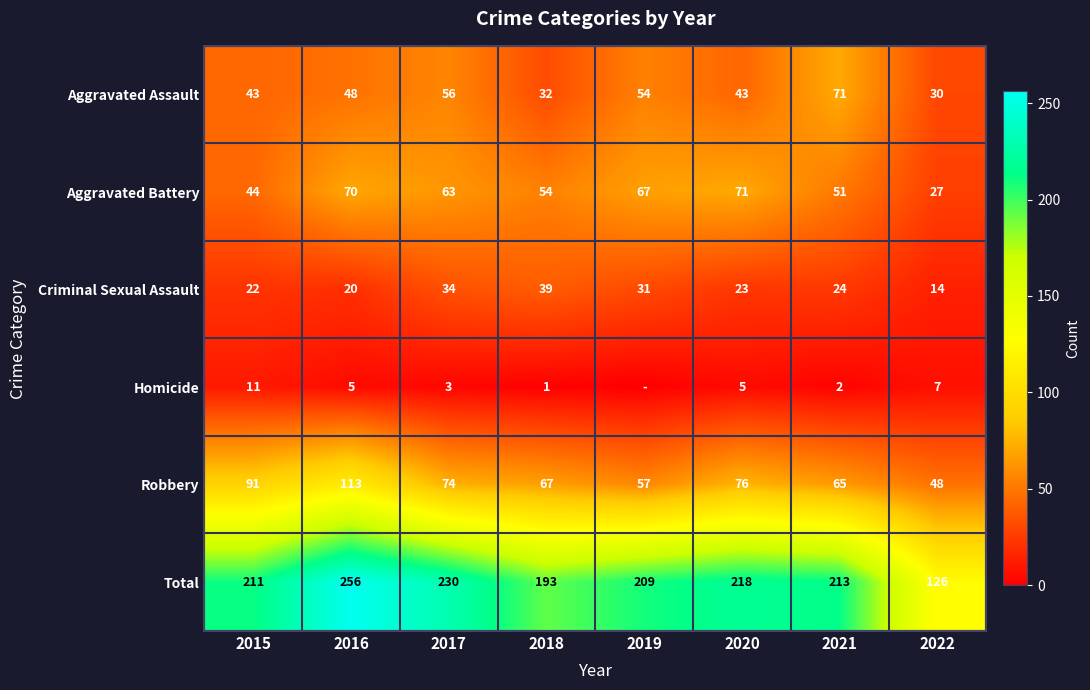

What is the spread (max minus min) of values at 2022?

119